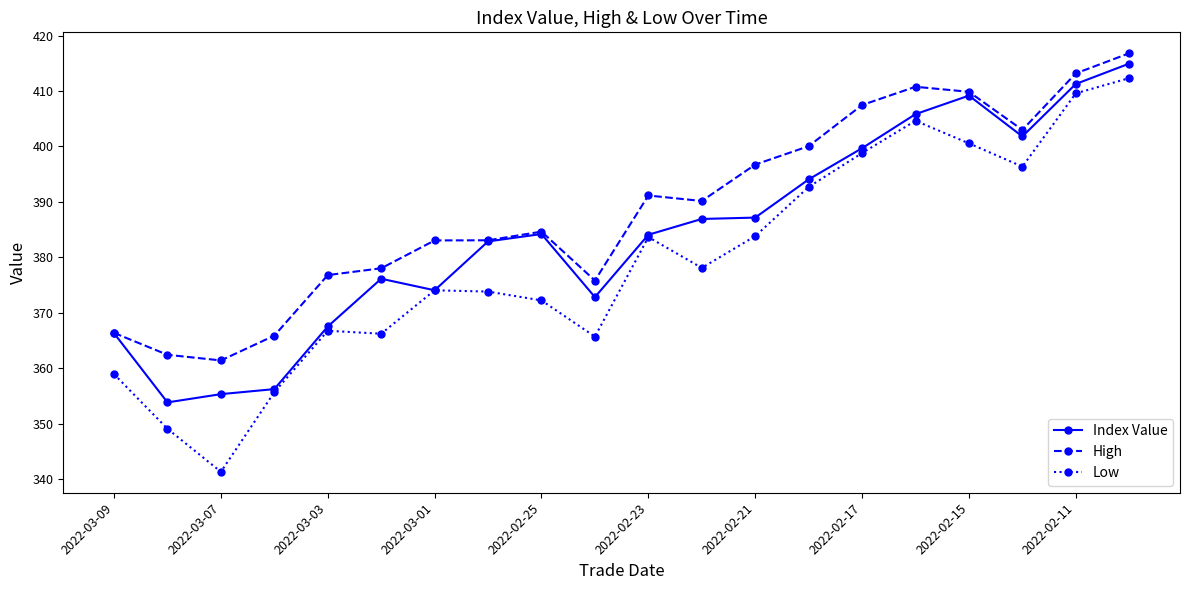

True or false: Low and High cross at least once.

False